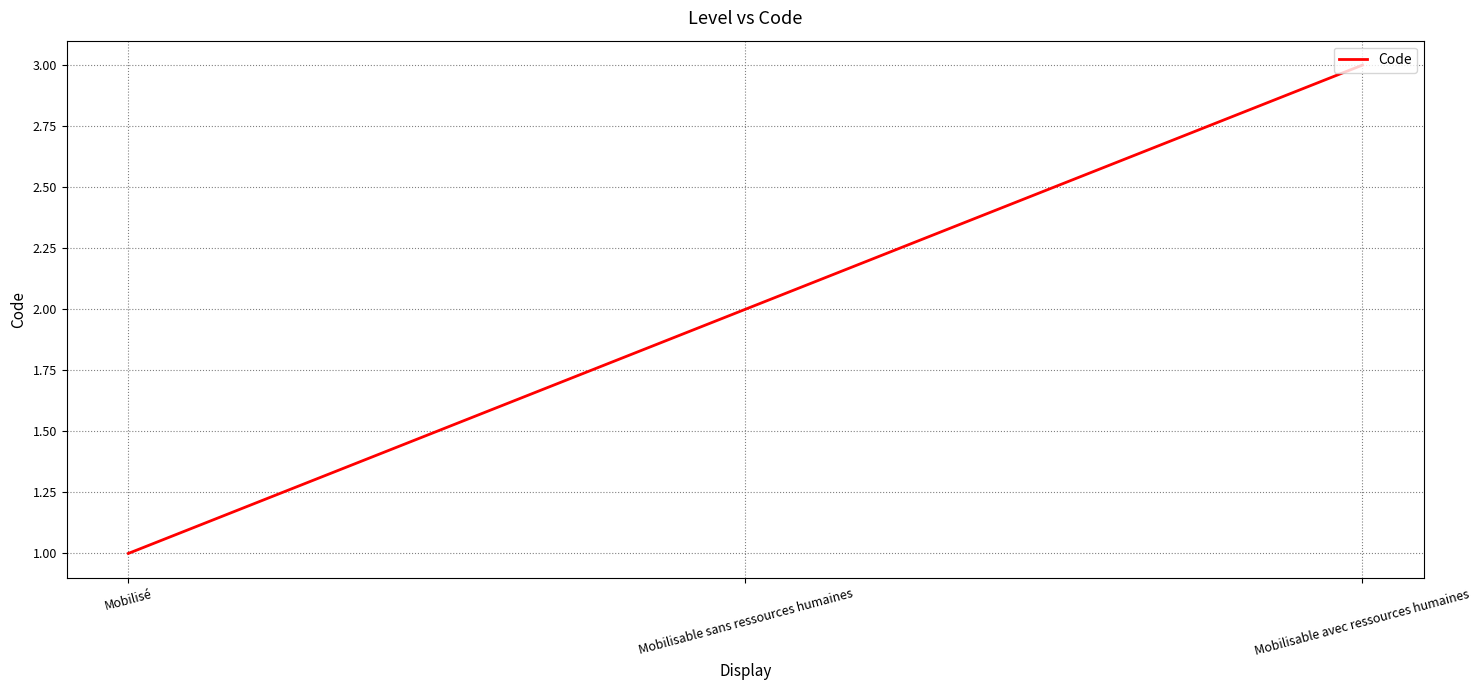

How many values are between 1 and 3?

3